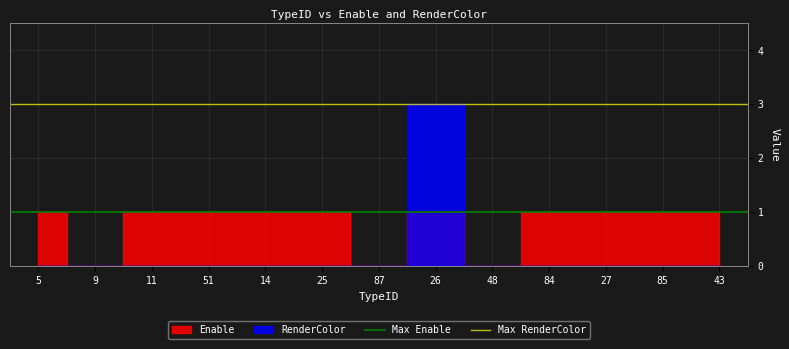

At which category does the chart reach its minimum across all series?

5